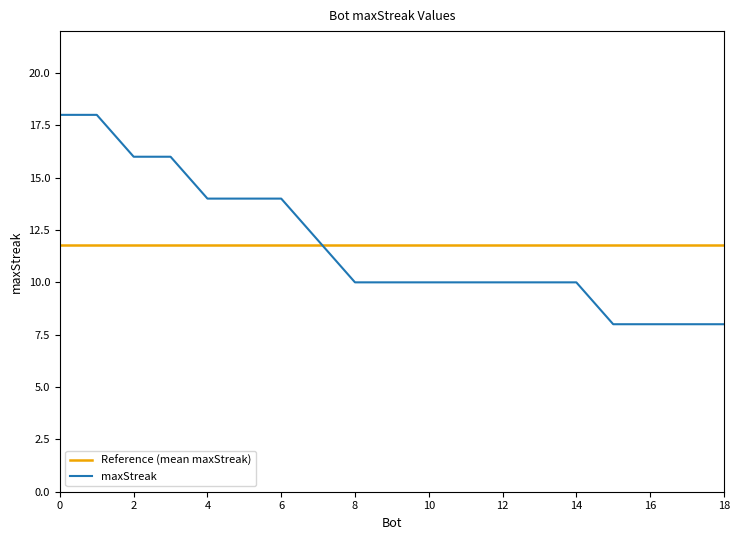

What is the minimum value for Reference (mean maxStreak)?

11.8